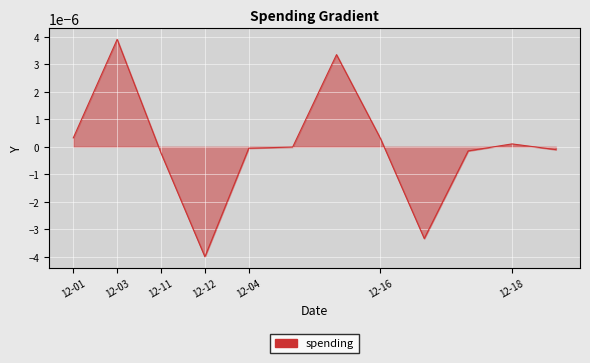

Does the chart display data point markers on the line(s)?

No